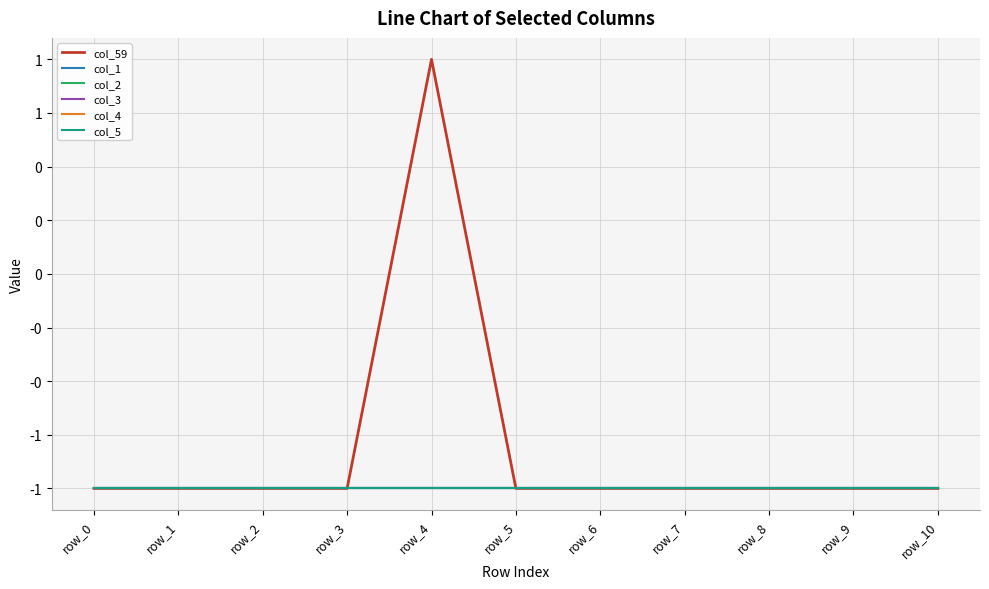

Reading left to right, transcribe all the data shown in this chart.

col_59: -1	-1	-1	-1	1	-1	-1	-1	-1	-1	-1
col_1: -1	-1	-1	-1	-1	-1	-1	-1	-1	-1	-1
col_2: -1	-1	-1	-1	-1	-1	-1	-1	-1	-1	-1
col_3: -1	-1	-1	-1	-1	-1	-1	-1	-1	-1	-1
col_4: -1	-1	-1	-1	-1	-1	-1	-1	-1	-1	-1
col_5: -1	-1	-1	-1	-1	-1	-1	-1	-1	-1	-1